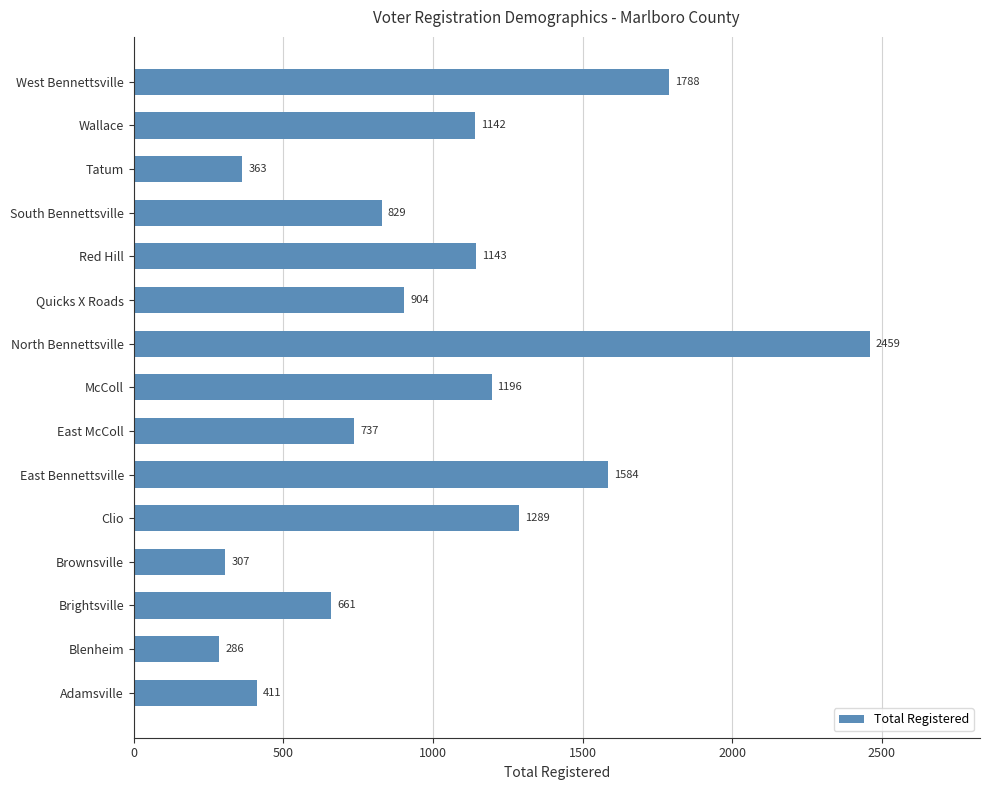

What is the greatest value displayed?

2459